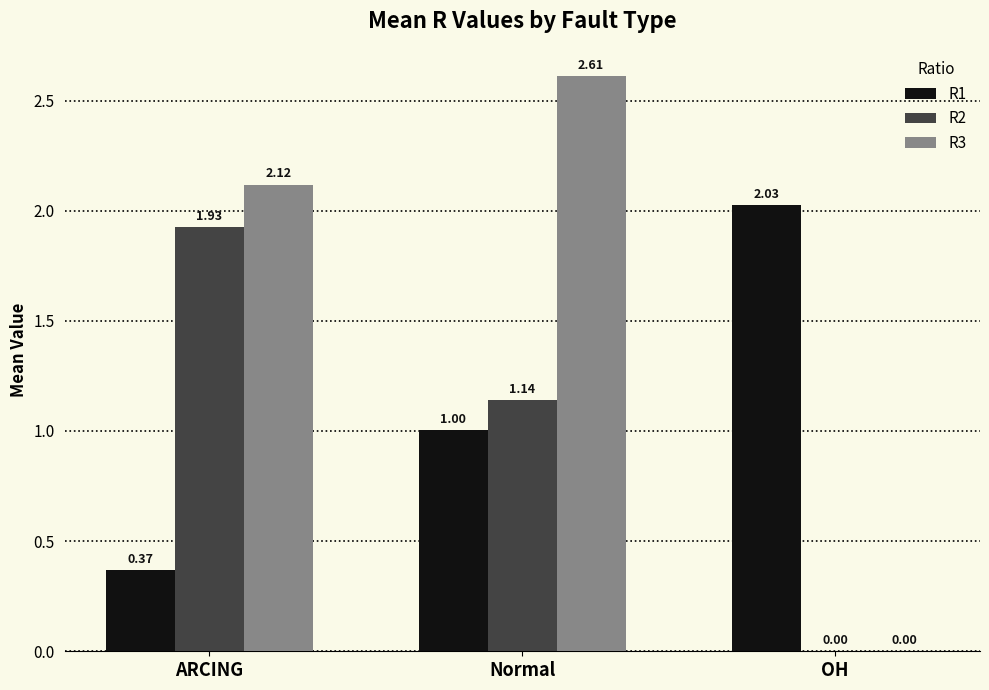

How many categories are shown in the chart?

3